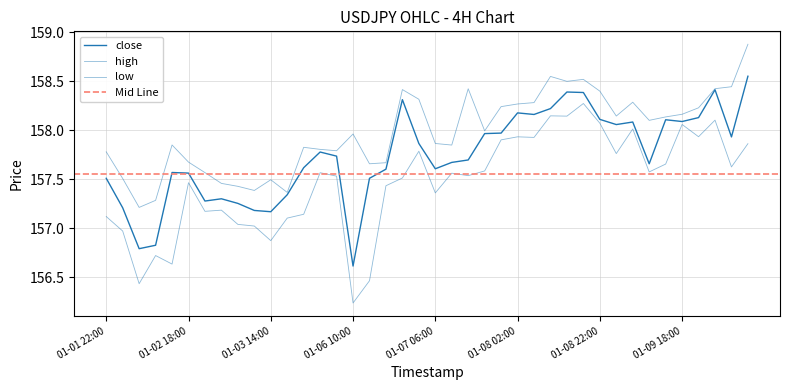

Is it true that high equals 227.8 at 24?

False